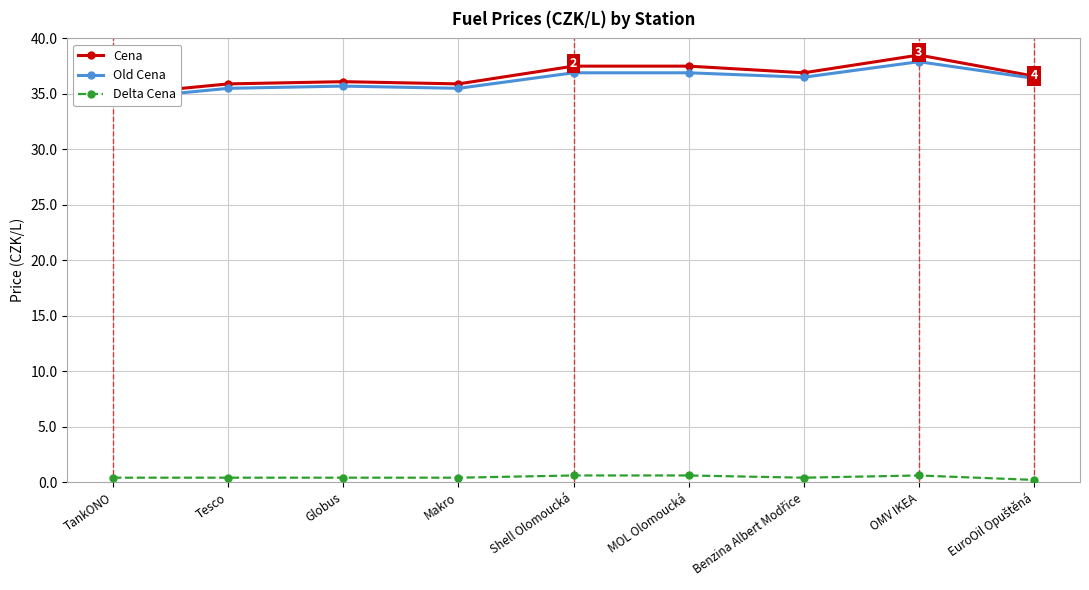

Which series changed the most between Makro and Benzina Albert Modřice?

Cena